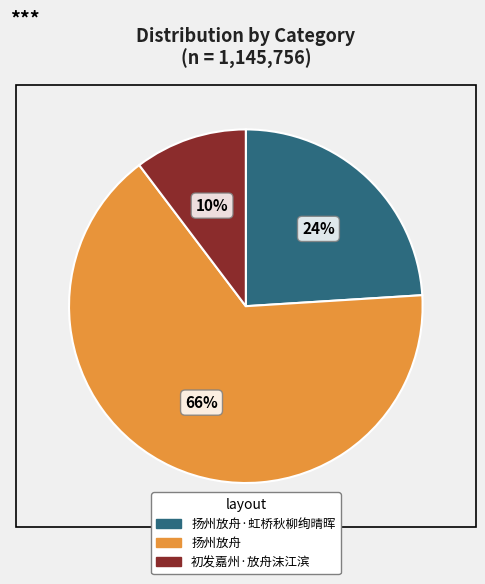

To the nearest percent, what is the average slice percentage?

33%